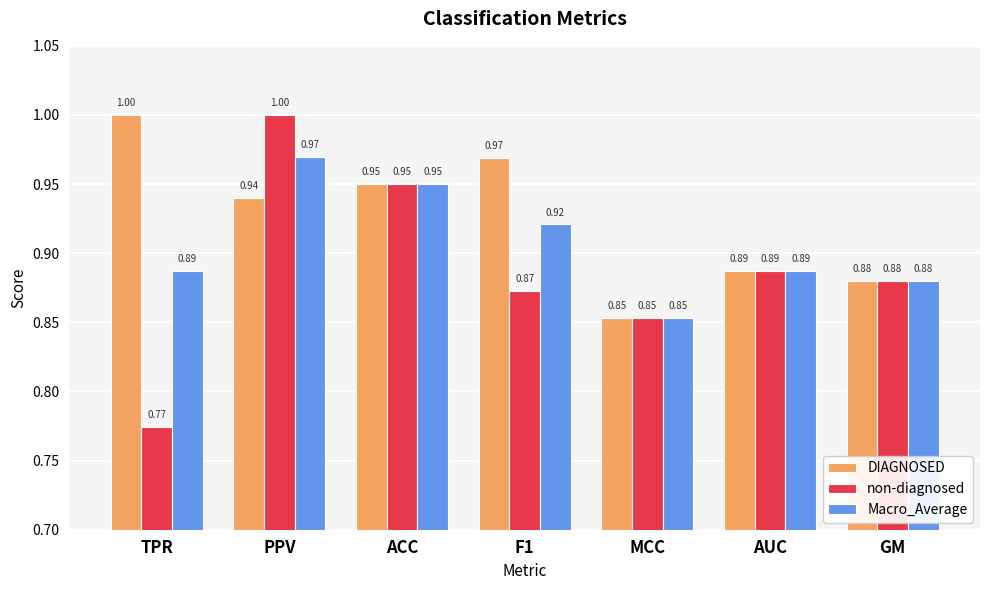

What position from the right is ACC?

5